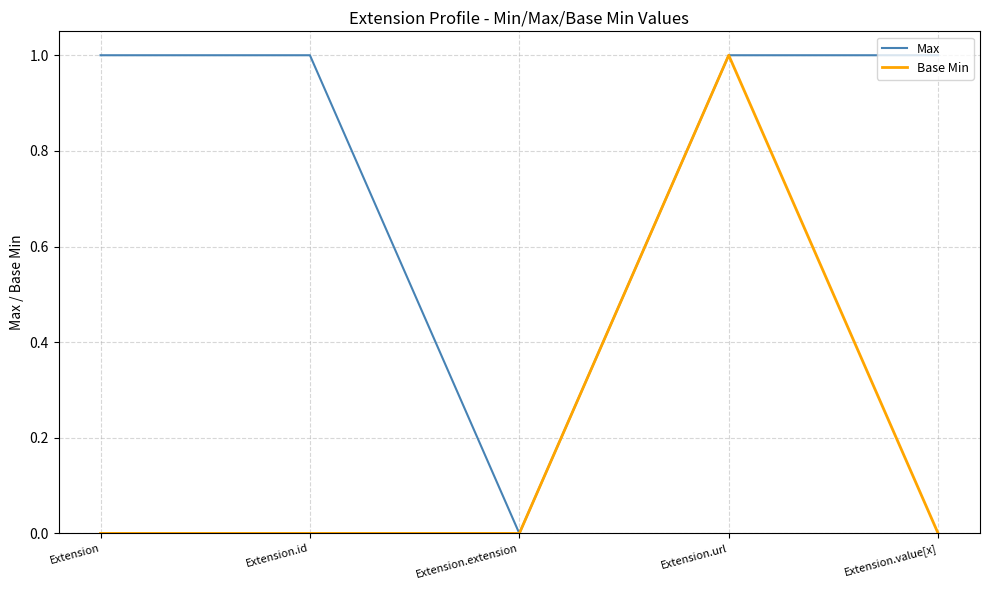

Which category has the lowest value in the Max series?

Extension.extension